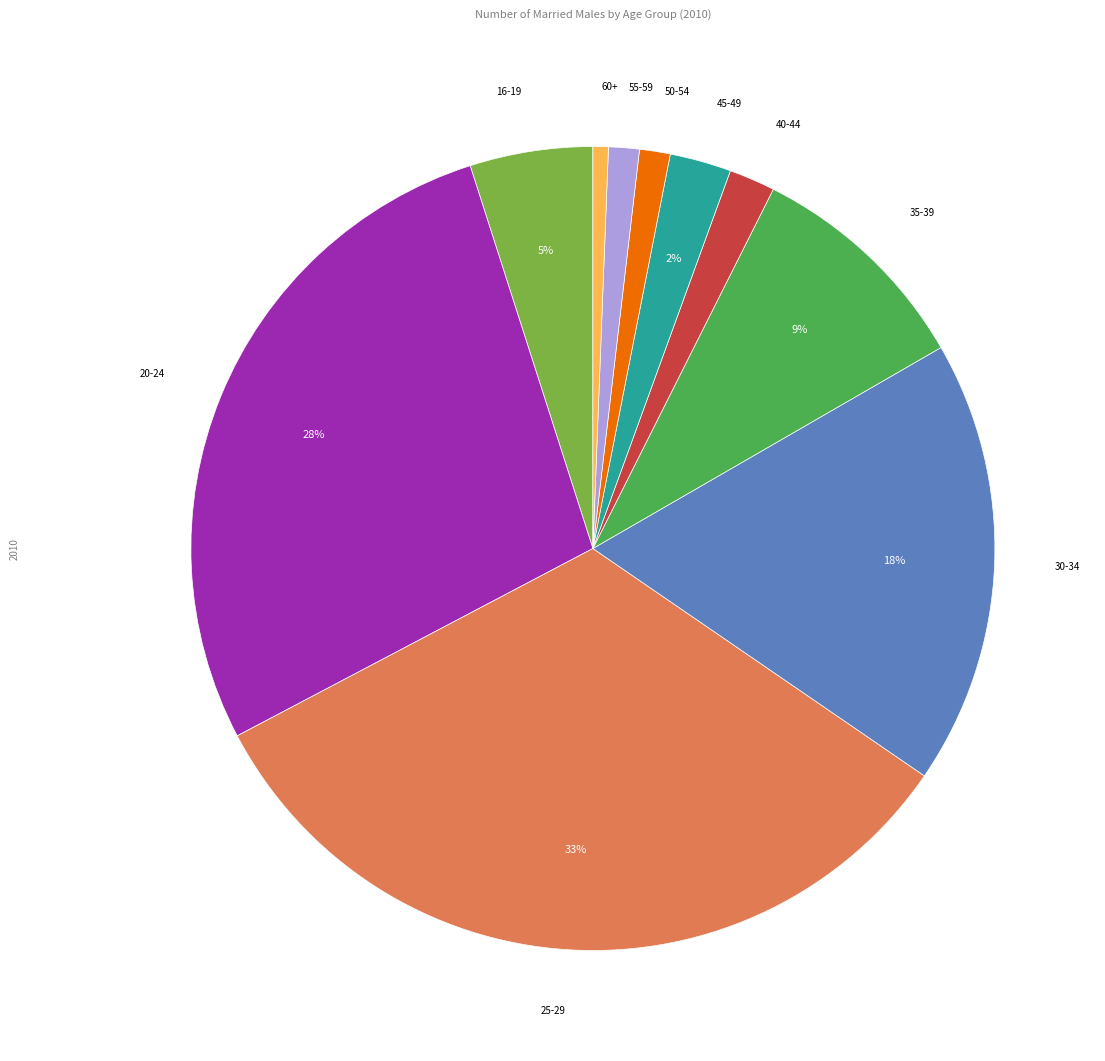

True or false: 35-39 accounts for 24% of the total.

False